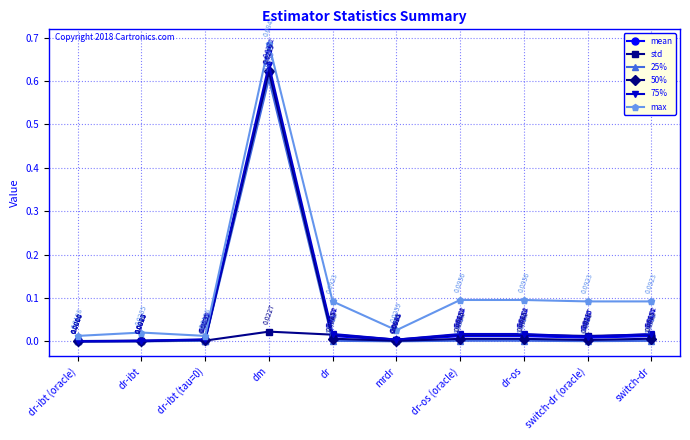

True or false: max and 75% cross at least once.

False